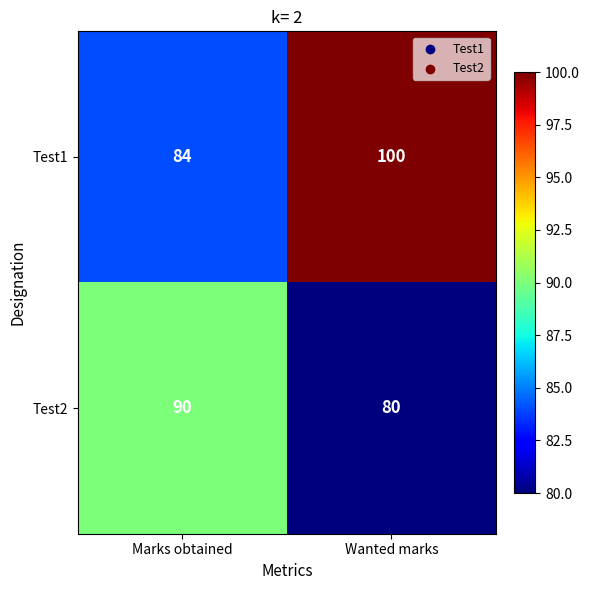

At Wanted marks, list the series in order from smallest to largest.

Test2, Test1